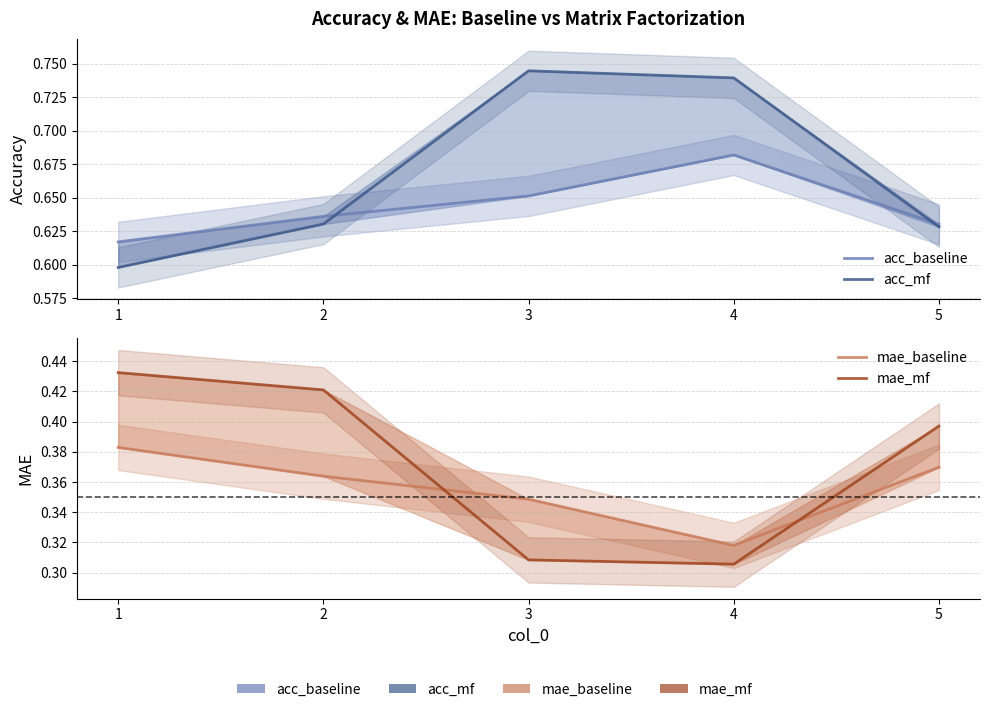

Reading left to right, extract all data points from this chart.

acc_baseline: 0.6	0.6	0.7	0.7	0.6
acc_mf: 0.6	0.6	0.7	0.7	0.6
mae_baseline: 0.4	0.4	0.3	0.3	0.4
mae_mf: 0.4	0.4	0.3	0.3	0.4